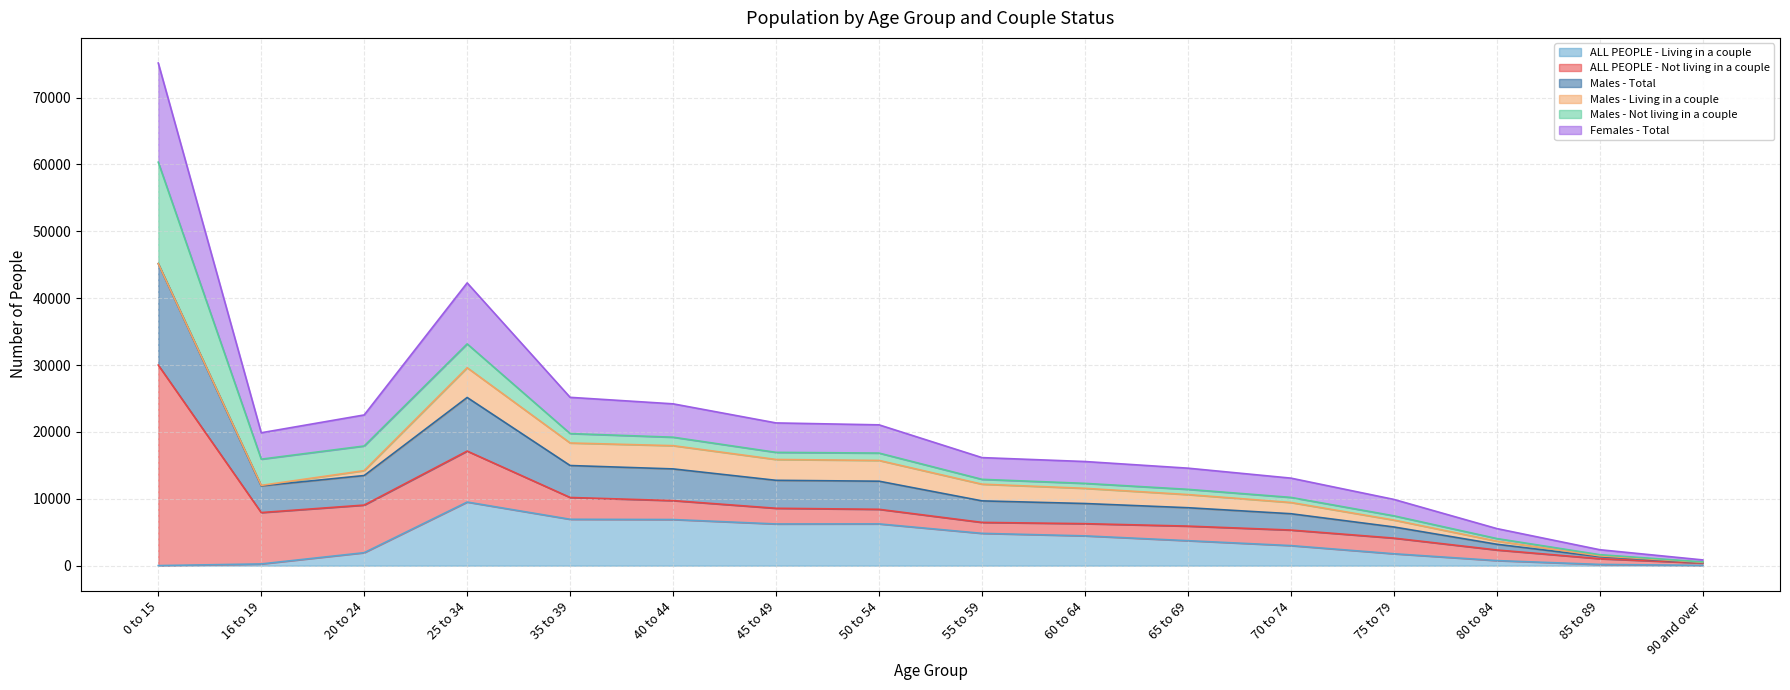

What is the difference between the maximum and second lowest values in the ALL PEOPLE - Living in a couple series?

9468